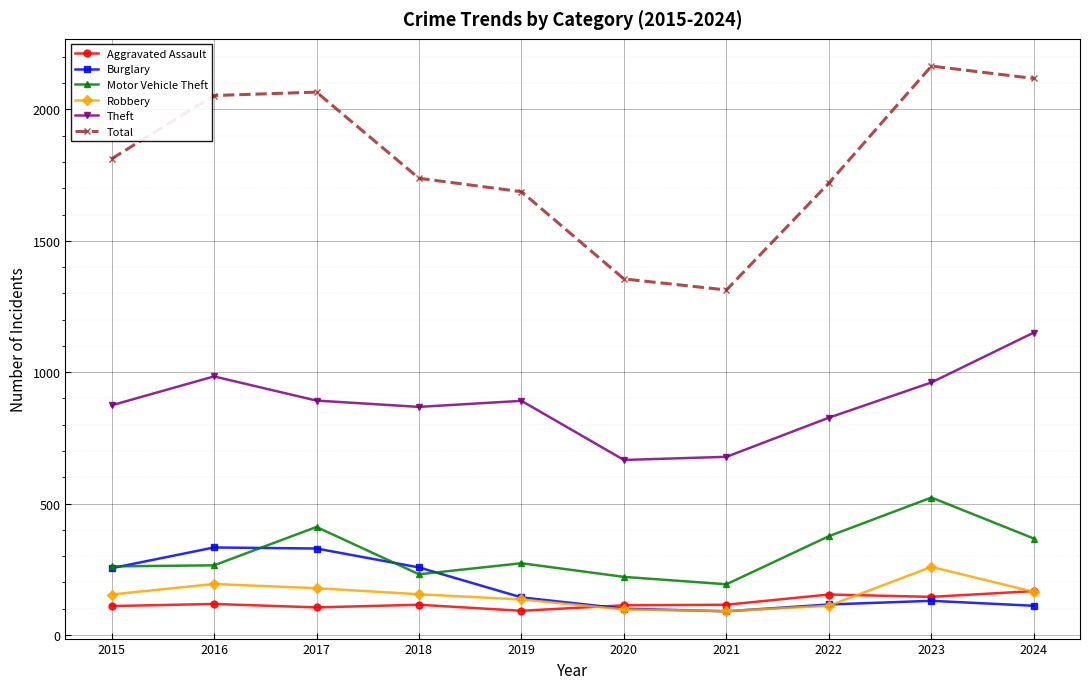

What value does the Burglary series have at 2022?

116